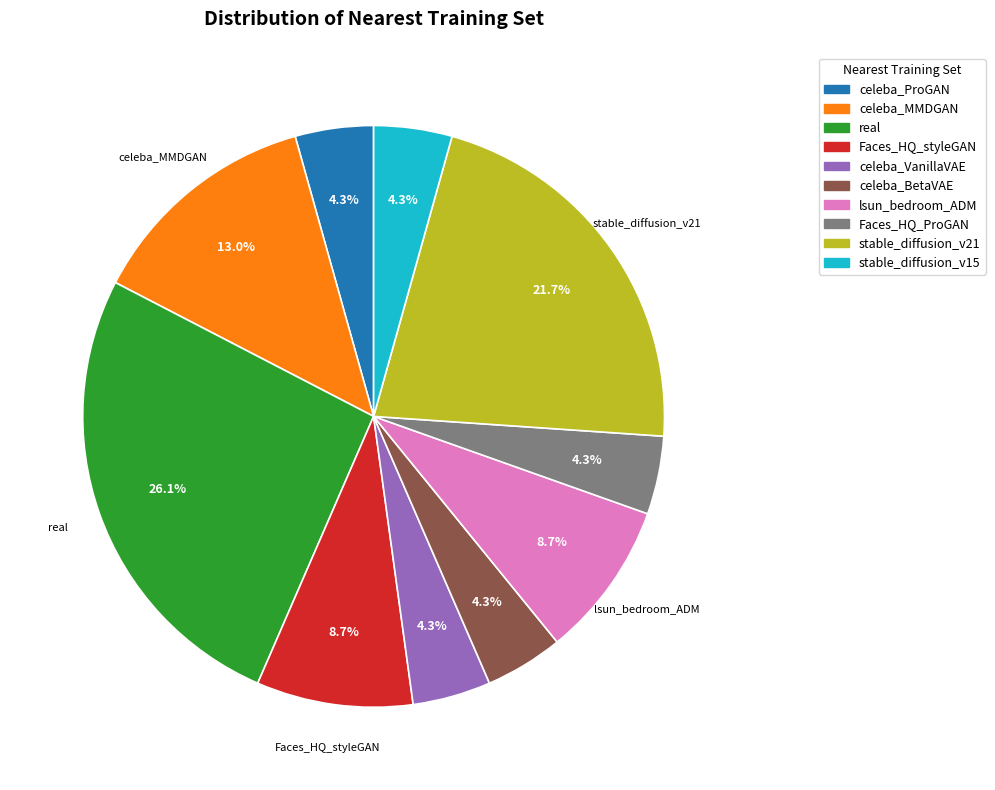

Is celeba_VanillaVAE the majority of the pie?

No